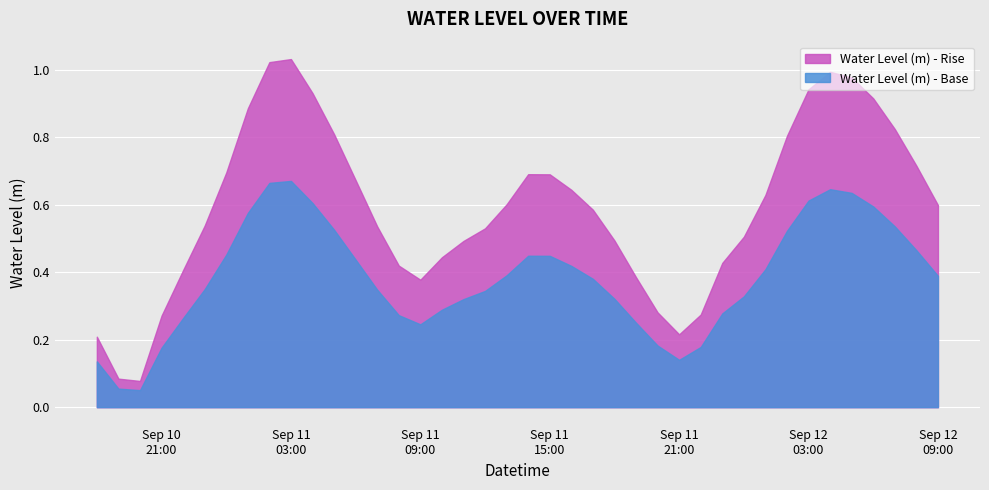

Which has a higher value, 2024-09-11 18:00:00 or 2024-09-11 19:00:00?

2024-09-11 18:00:00